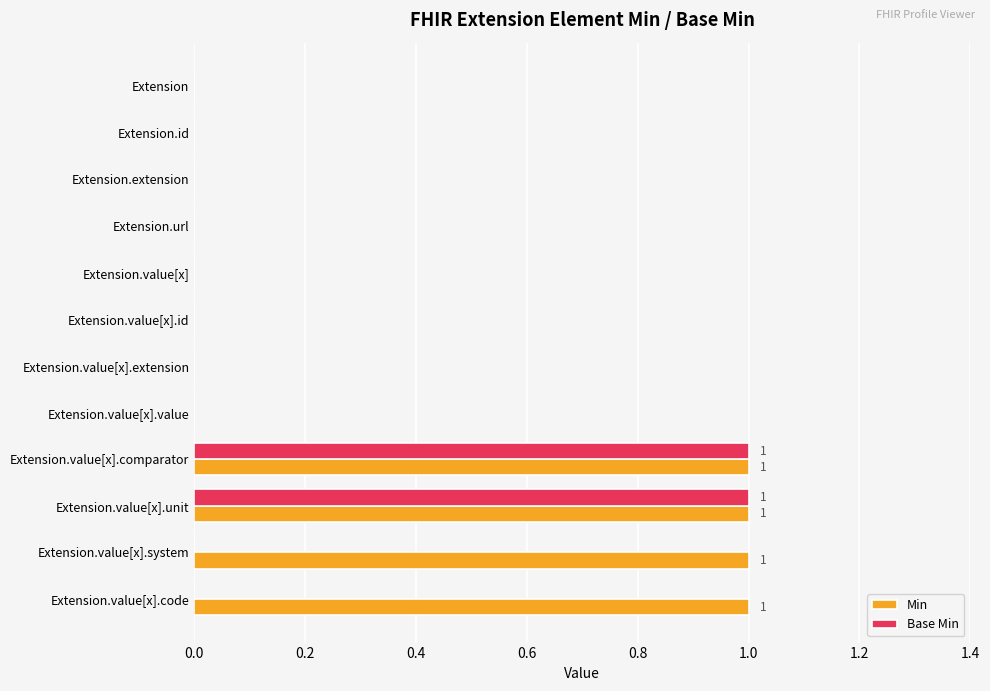

Is it true that Min equals 0 at Extension.value[x].extension?

True